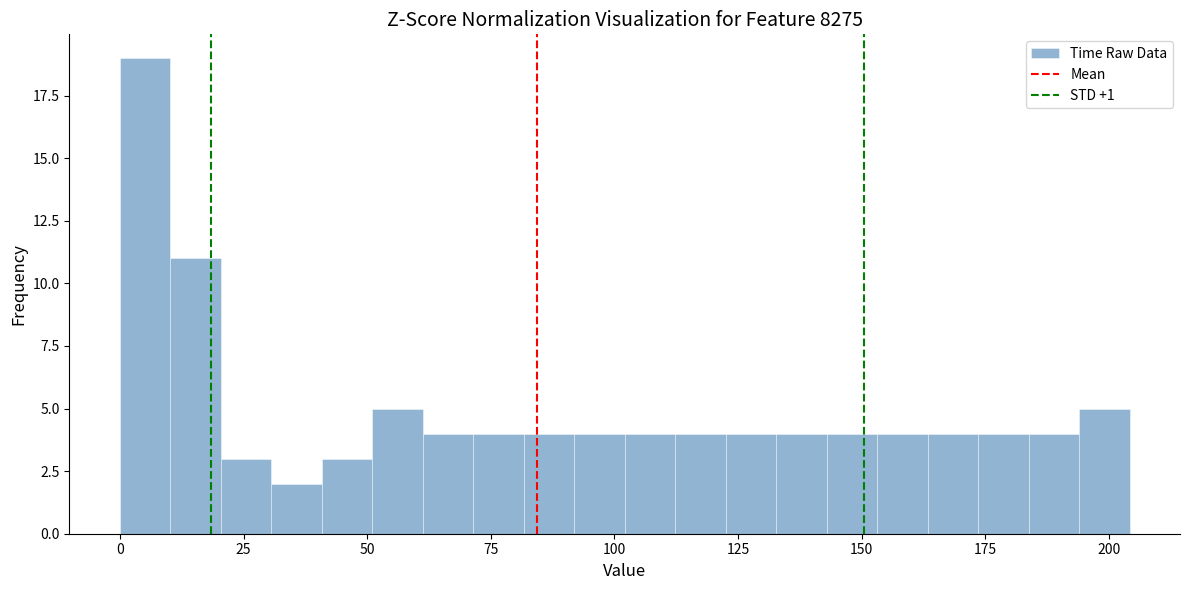

Around what value on the x-axis is the tallest bar? Give the approximate position of its centre, as read against the axis.

5